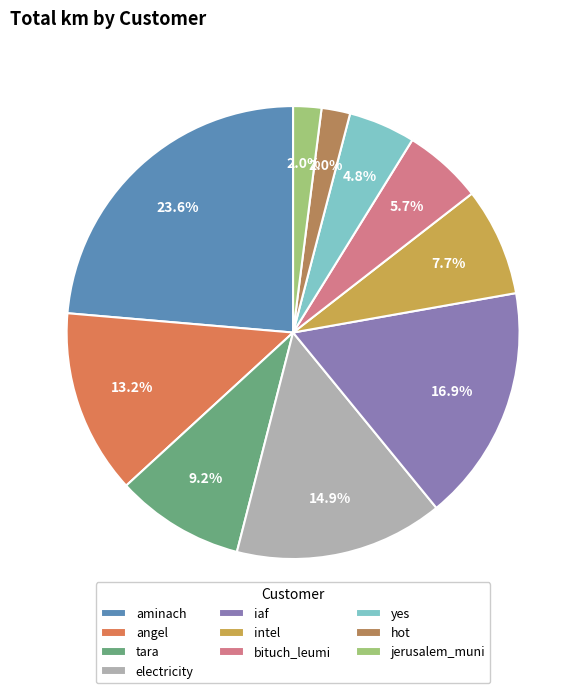

To the nearest percent, what percentage of the pie is intel?

8%